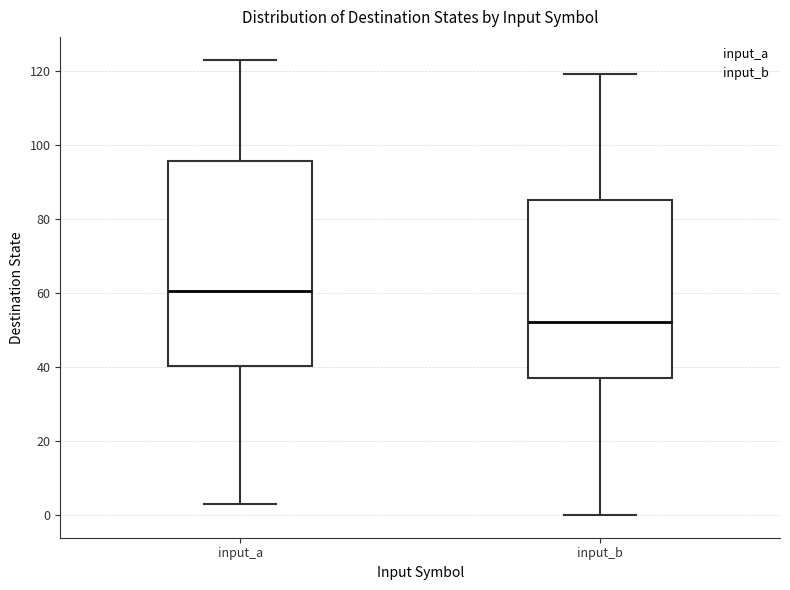

Reading left to right, read every box against the y-axis: the position of its median line, the range the box covers, and the ends of its whiskers. The values are not printed on the chart, so give them approximately, as read against the axis.

input_a: median 60, box 40 to 96, whiskers 4 to 124
input_b: median 52, box 38 to 86, whiskers 0 to 120